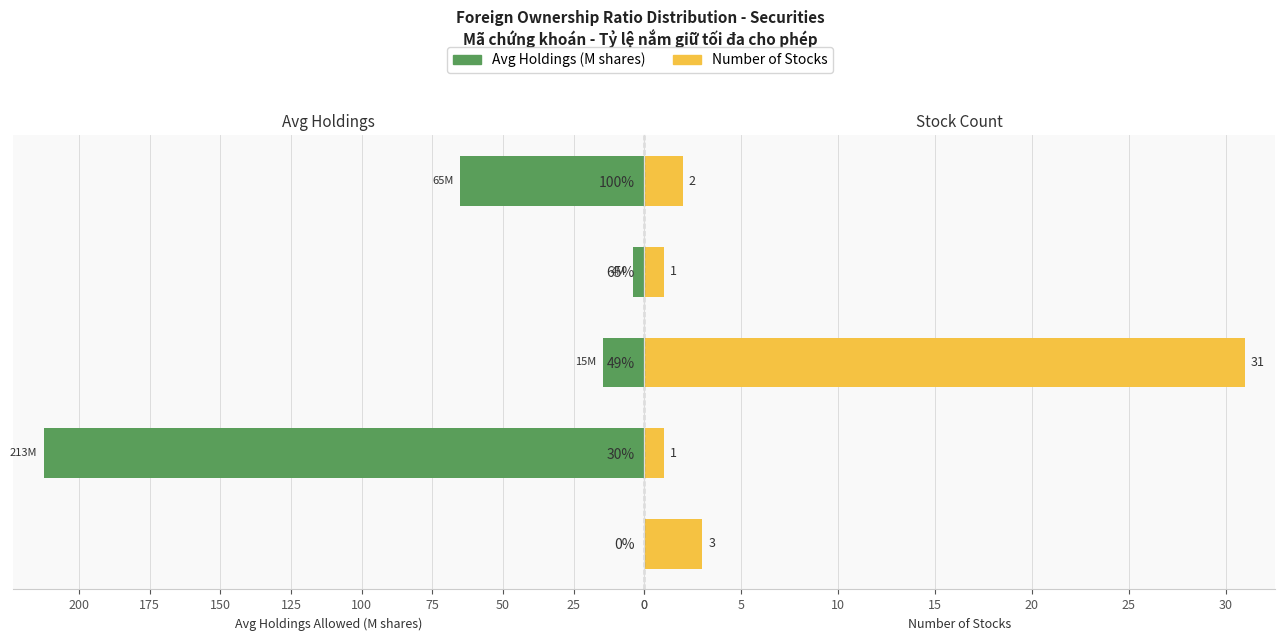

At 100, list the series in order from smallest to largest.

Stock Count, Avg Holdings (M)